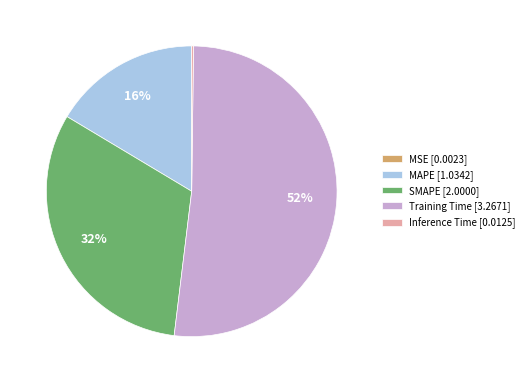

Which category accounts for the majority?

Training Time